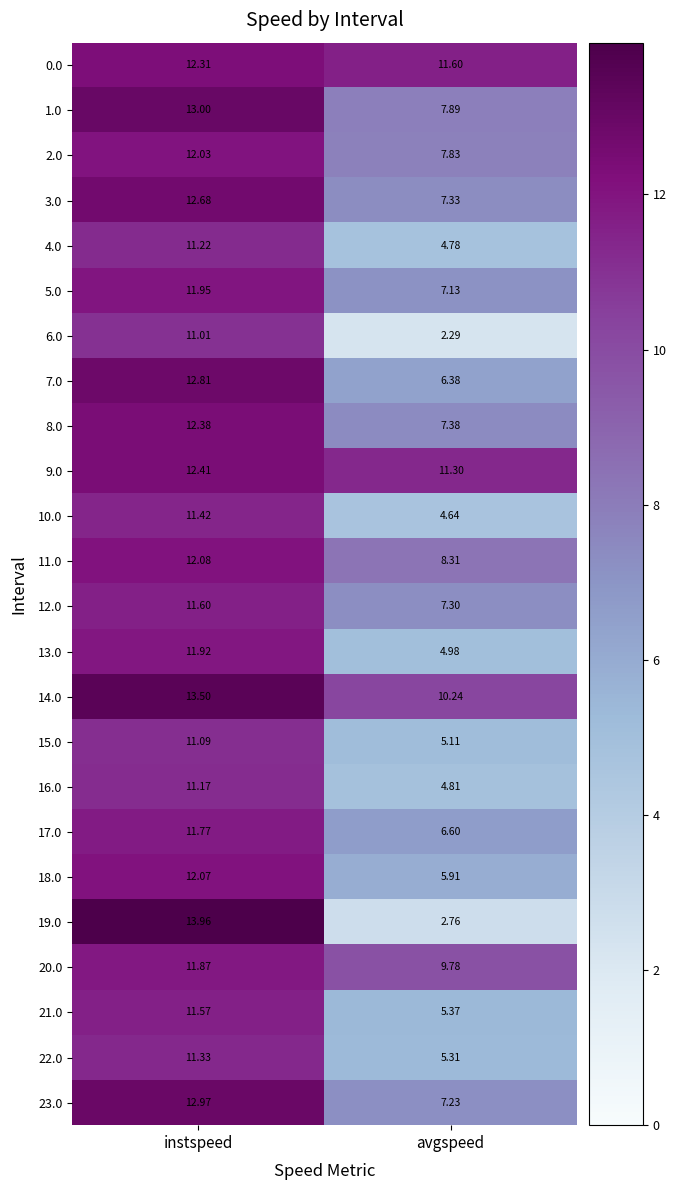

How many values in the 4.0 series are below 11?

1